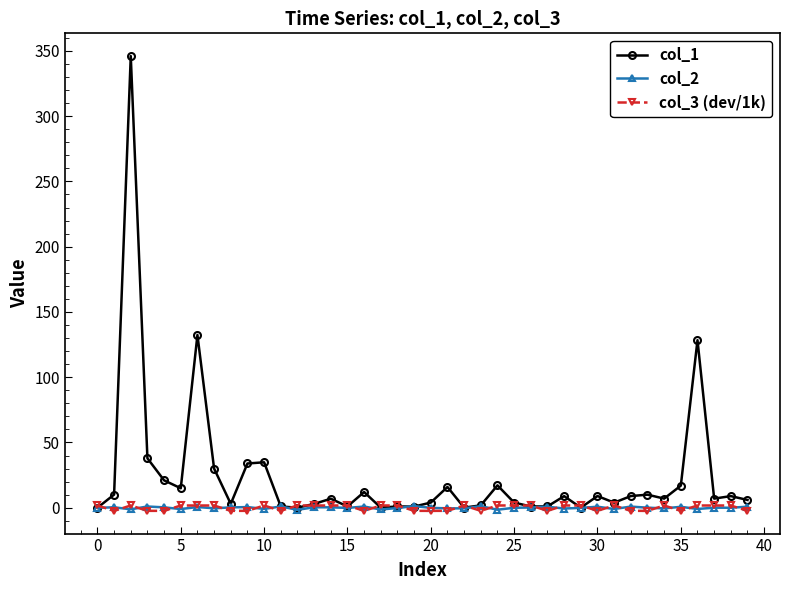

What is the difference between the maximum and second lowest values in the col_3 (dev/1k) series?

4.1